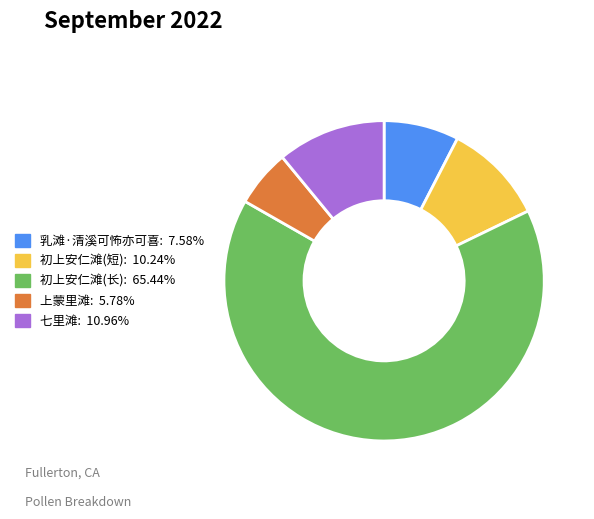

Does 初上安仁滩(长): 65.44% account for over 50% of the chart?

Yes